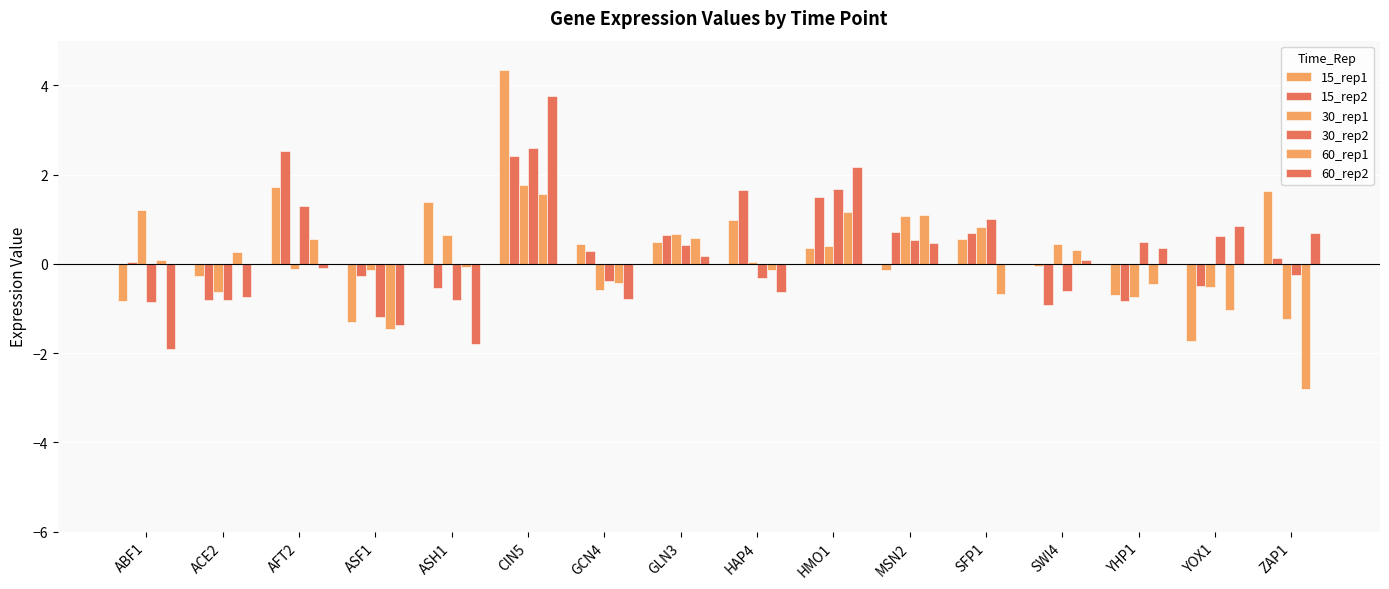

How many groups of bars are there?

16